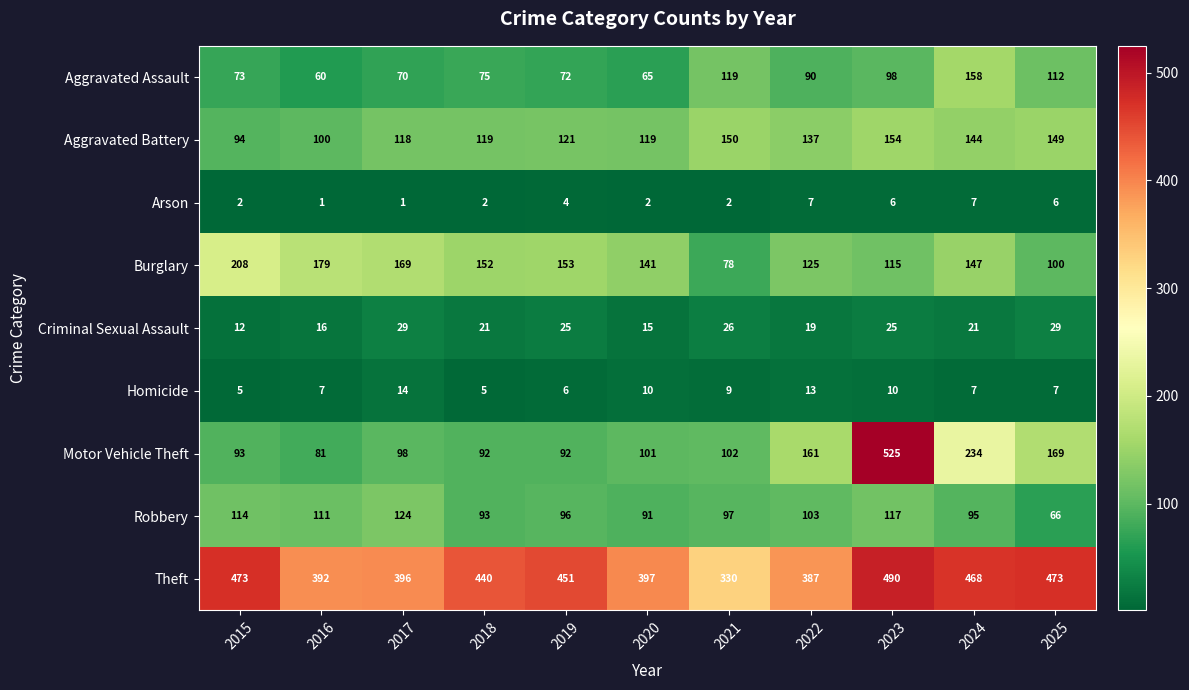

What is the difference between the maximum and minimum values in the Burglary series?

130